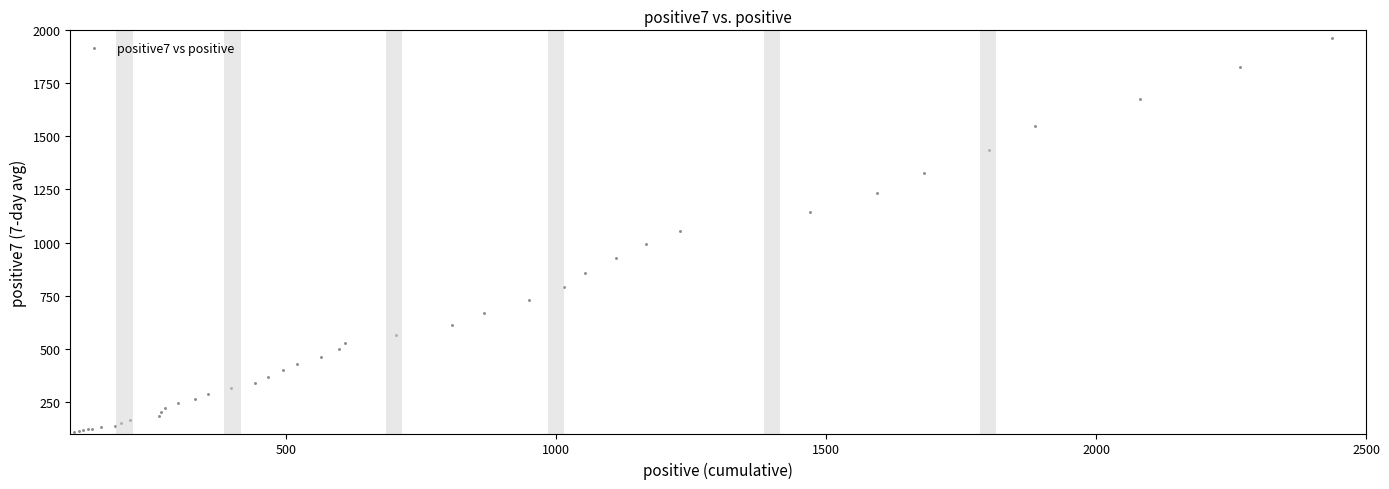

What Y value in the scatter plot is closest to 1035?

1055.6